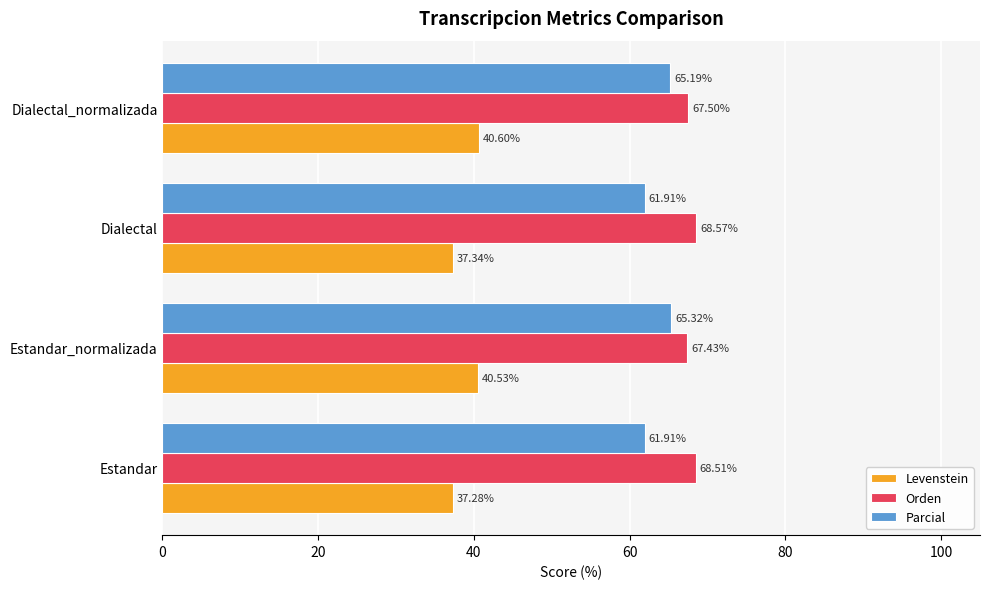

What is the difference between the highest and lowest values at Estandar?

31.2